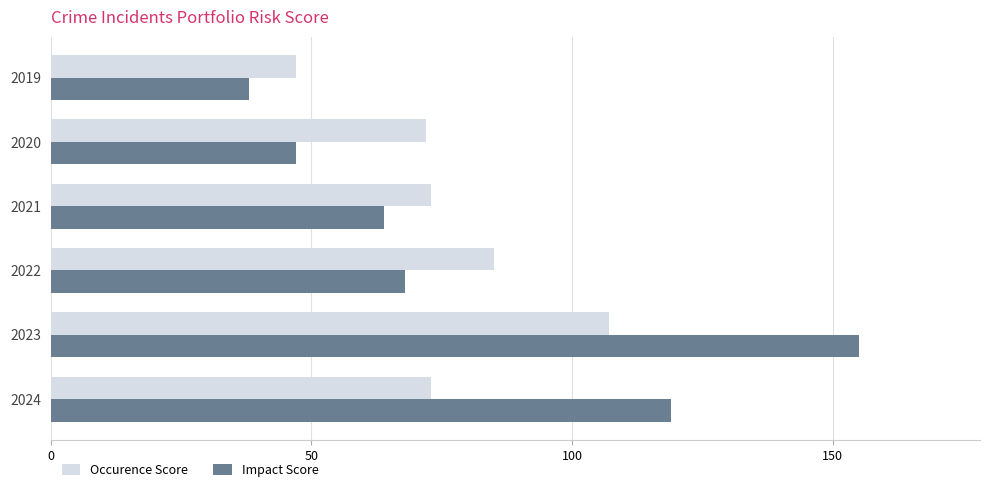

What is the difference between the Occurence Score values at 2019 and 2020?

25